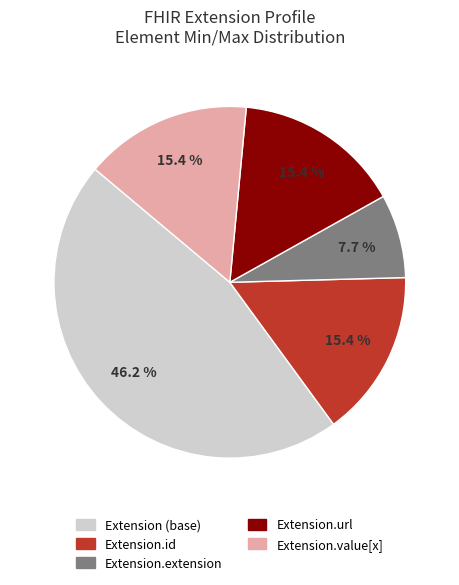

Is there a majority slice in this chart?

No